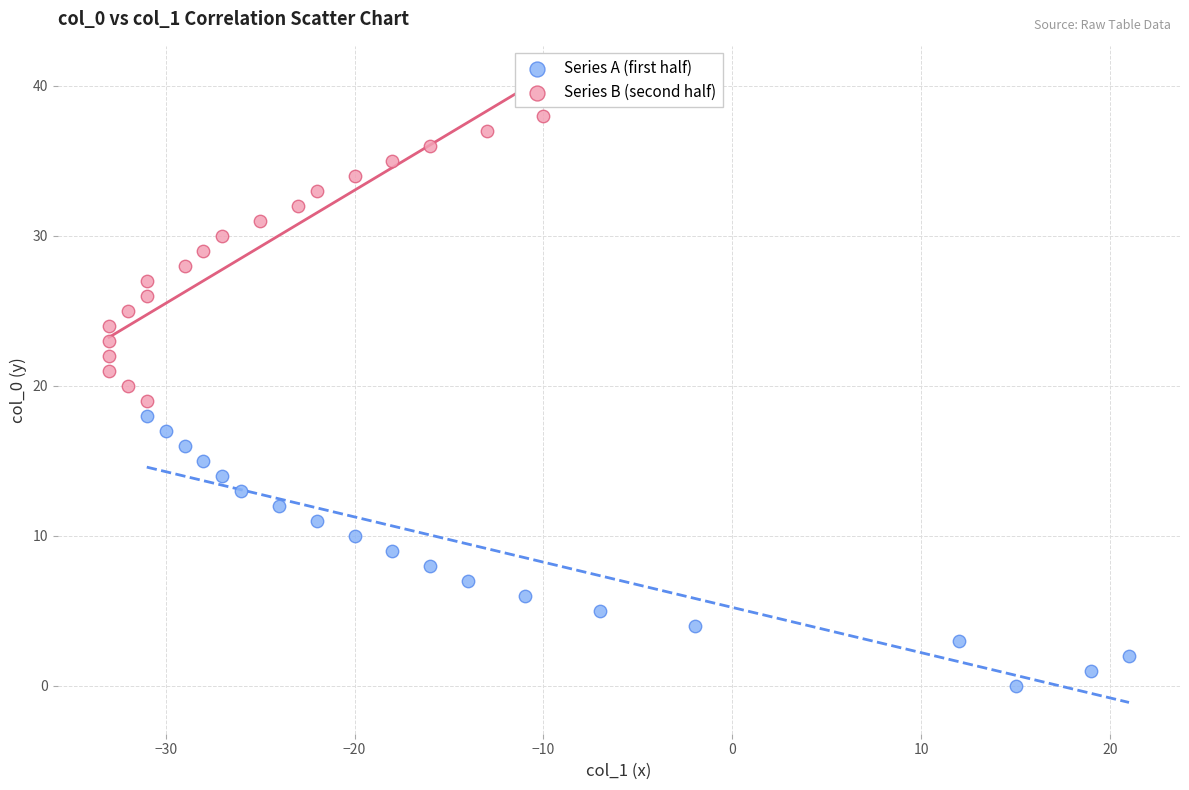

Which series reaches the maximum Y coordinate?

Series B (second half)